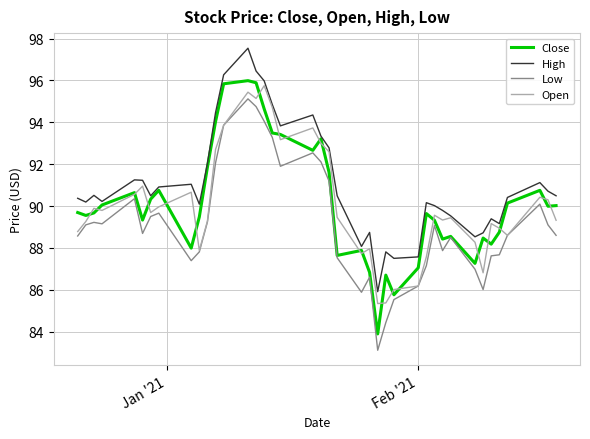

How many series are shown in this chart?

4